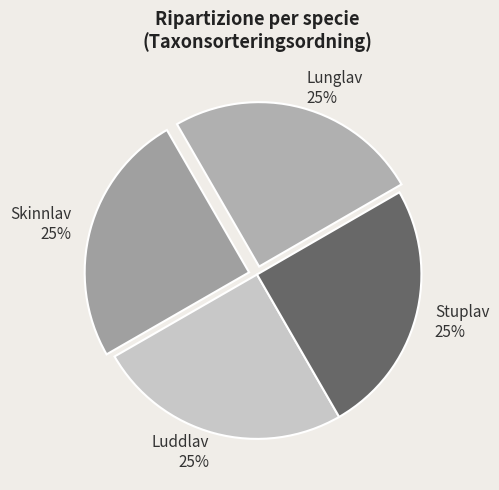

Is Stuplav the majority of the pie?

No